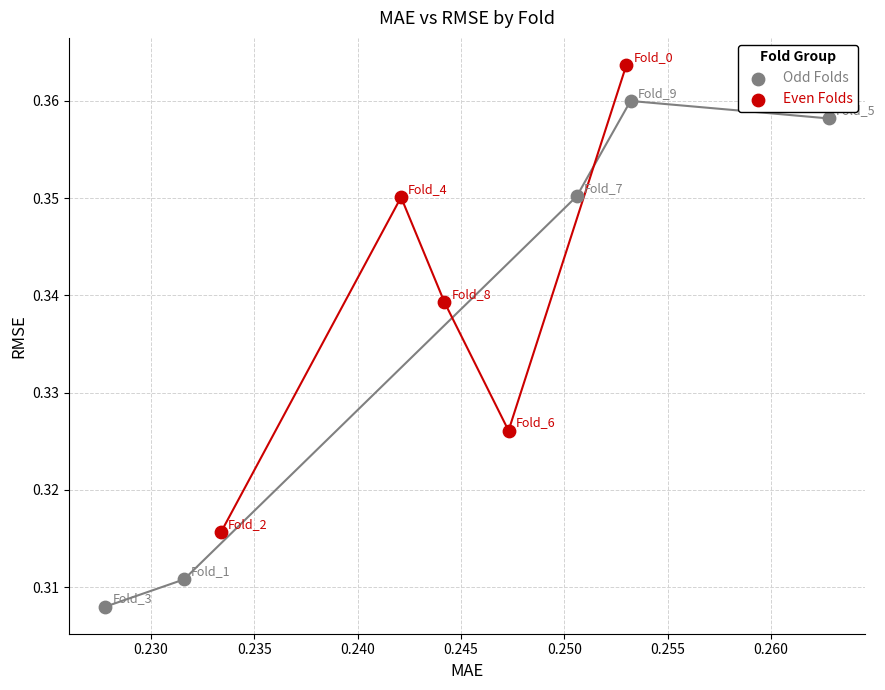

Which series reaches the maximum Y coordinate?

Even Folds